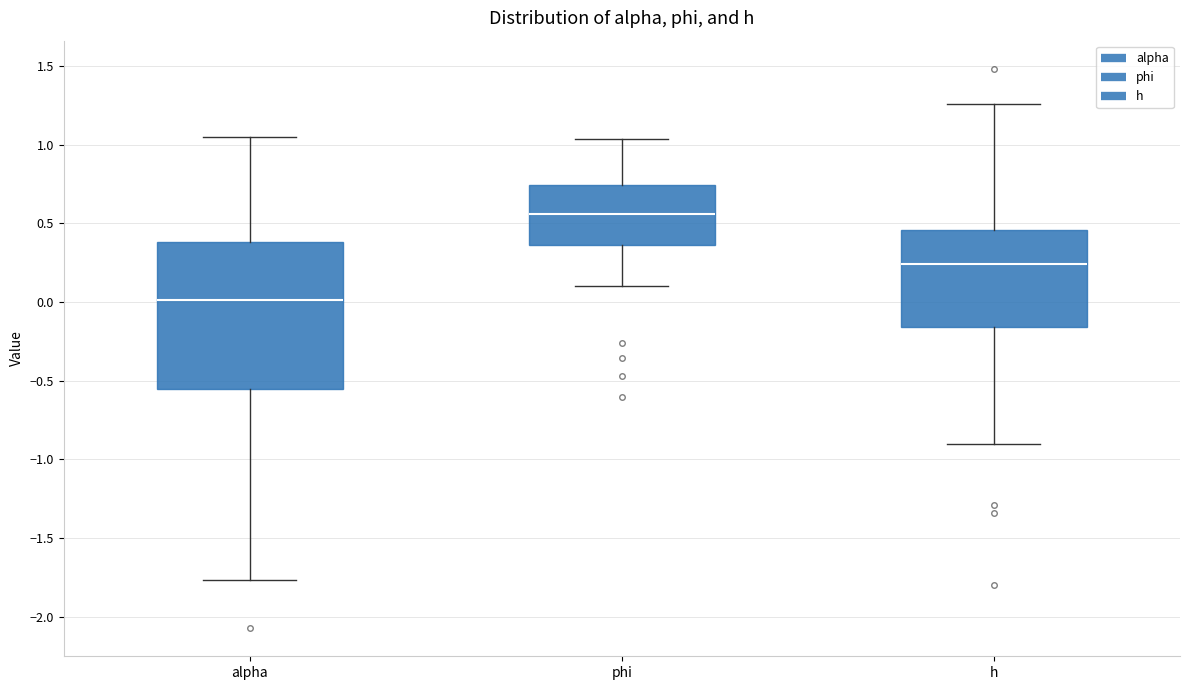

Which box is the tallest, from its lower edge to its upper edge?

alpha